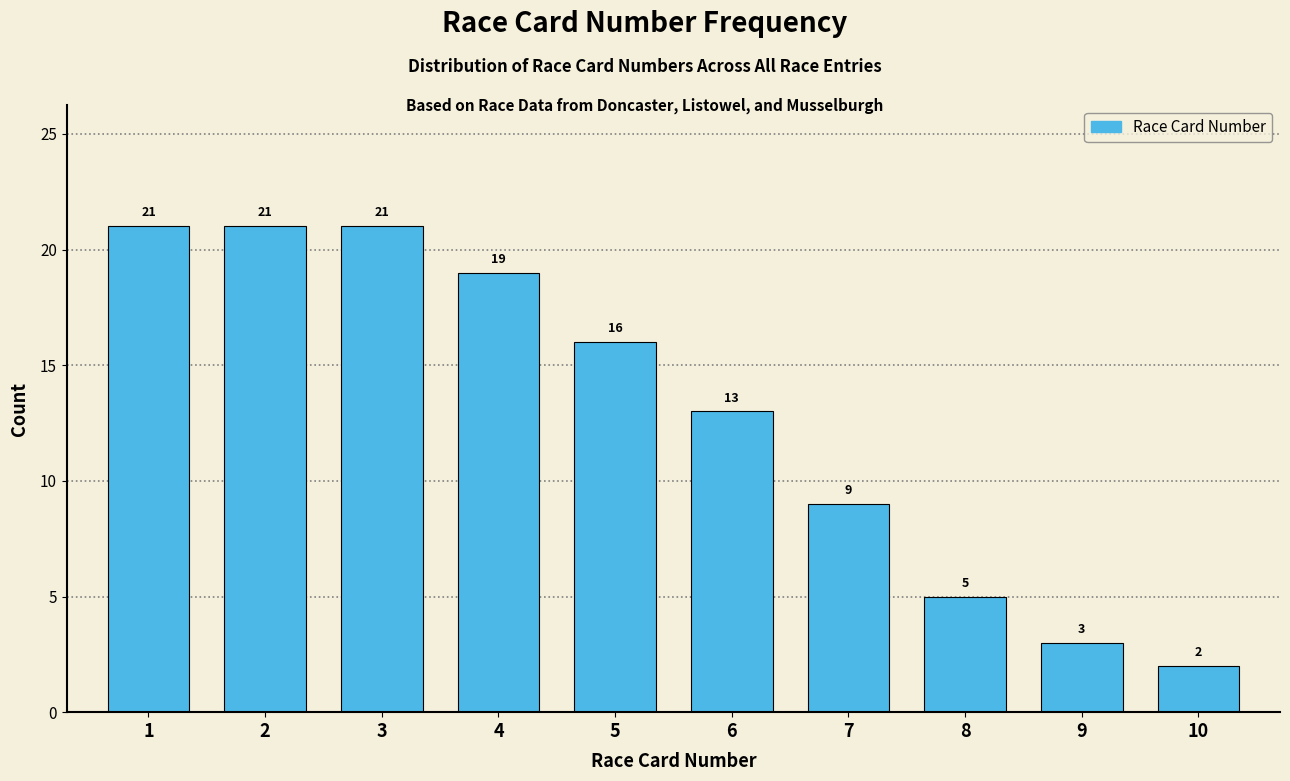

Reading left to right, extract all data points from this chart.

21	21	21	19	16	13	9	5	3	2